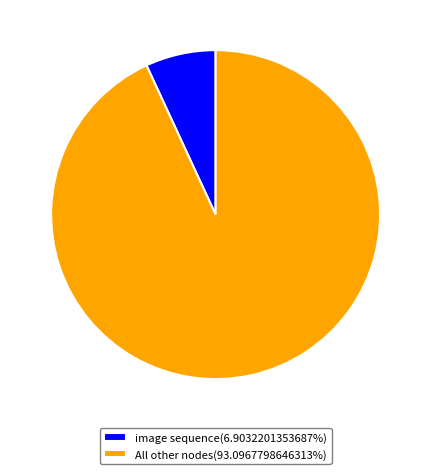

Do All other nodes(93.0967798646313%) and image sequence(6.9032201353687%) together represent more than half of the pie?

Yes